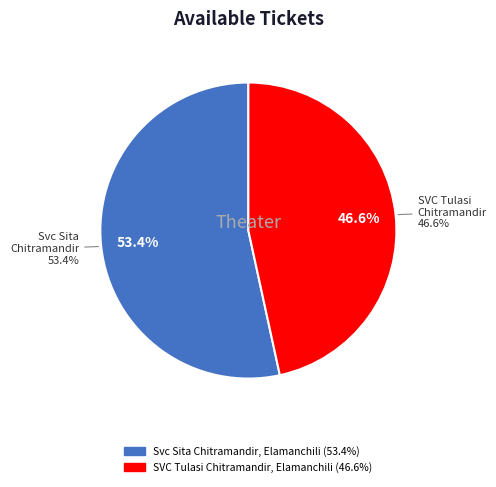

Approximately how many times larger is the value at SVC Tulasi Chitramandir, Elamanchili compared to Svc Sita Chitramandir, Elamanchili?

0.9